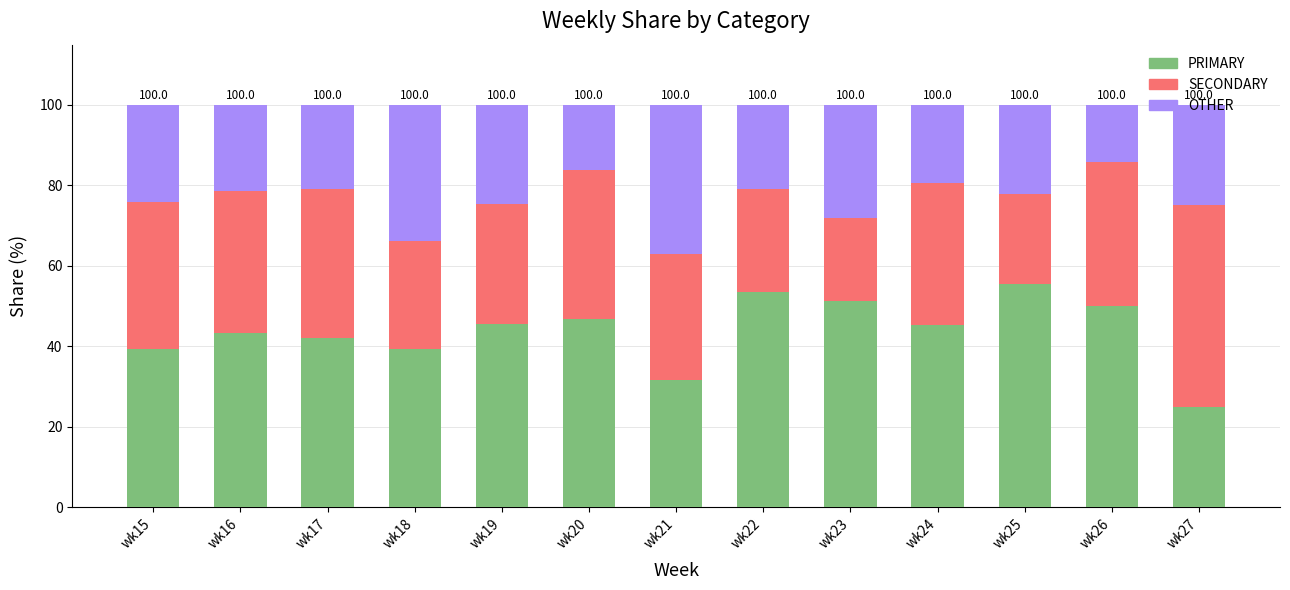

What is the total value across all series at wk23?

100.0